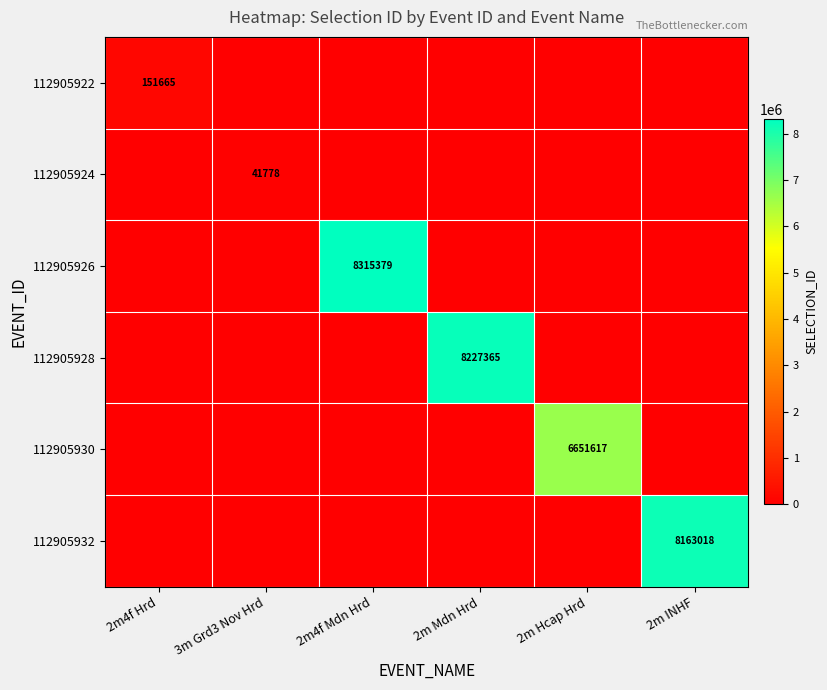

How many distinct data groups are displayed?

6